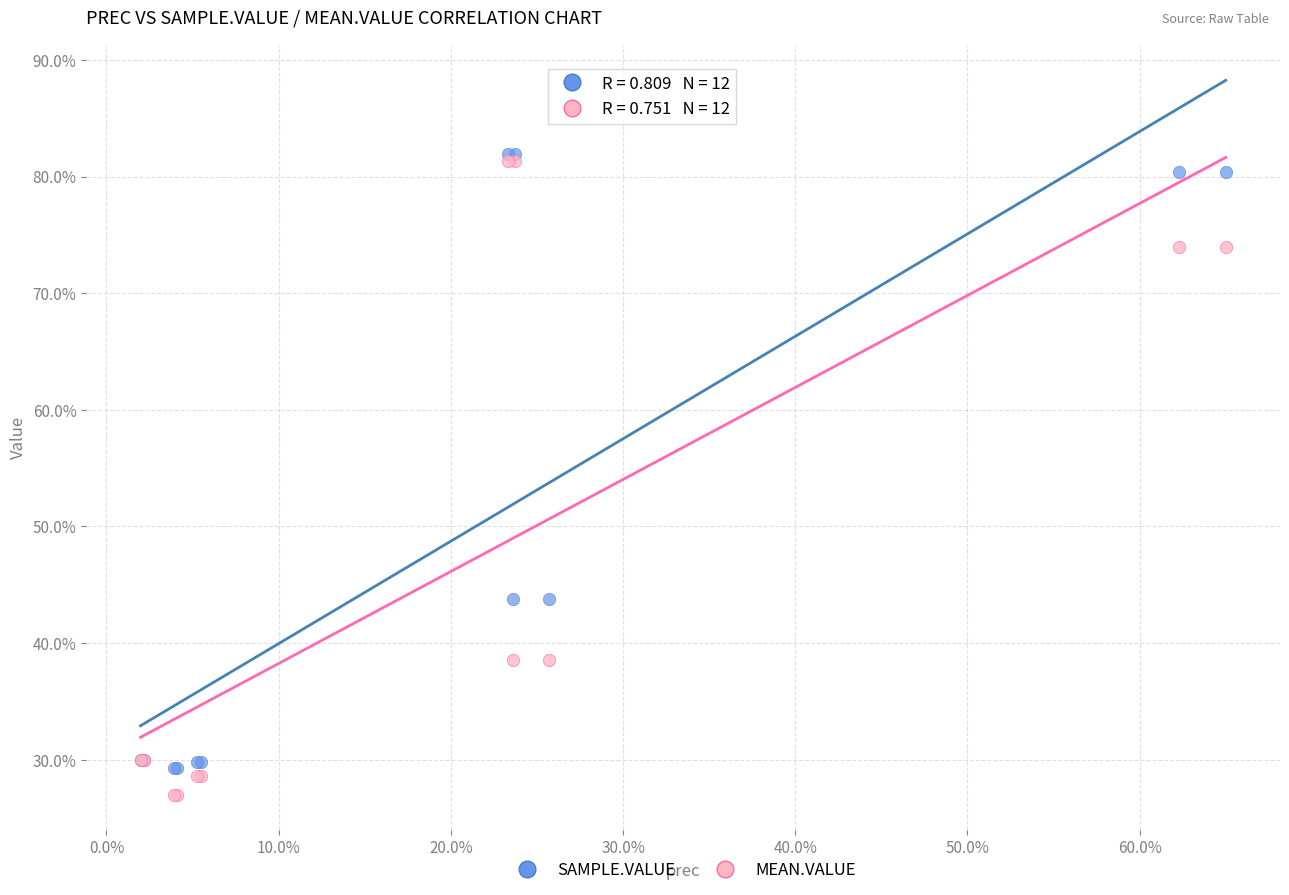

Which series reaches the minimum Y coordinate?

MEAN.VALUE